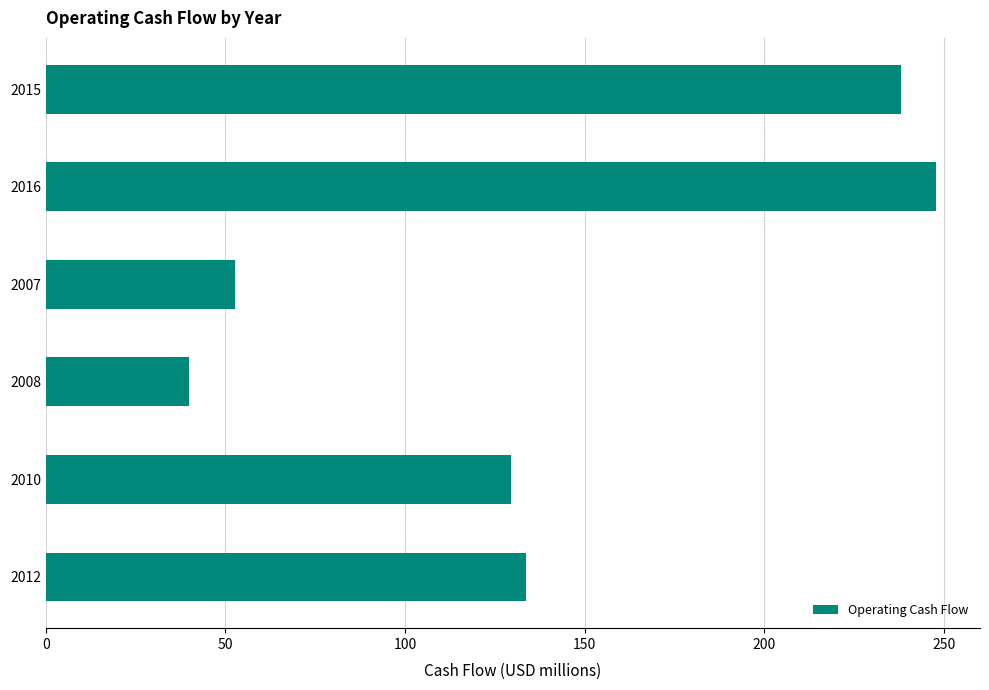

Are the bars horizontal?

Yes